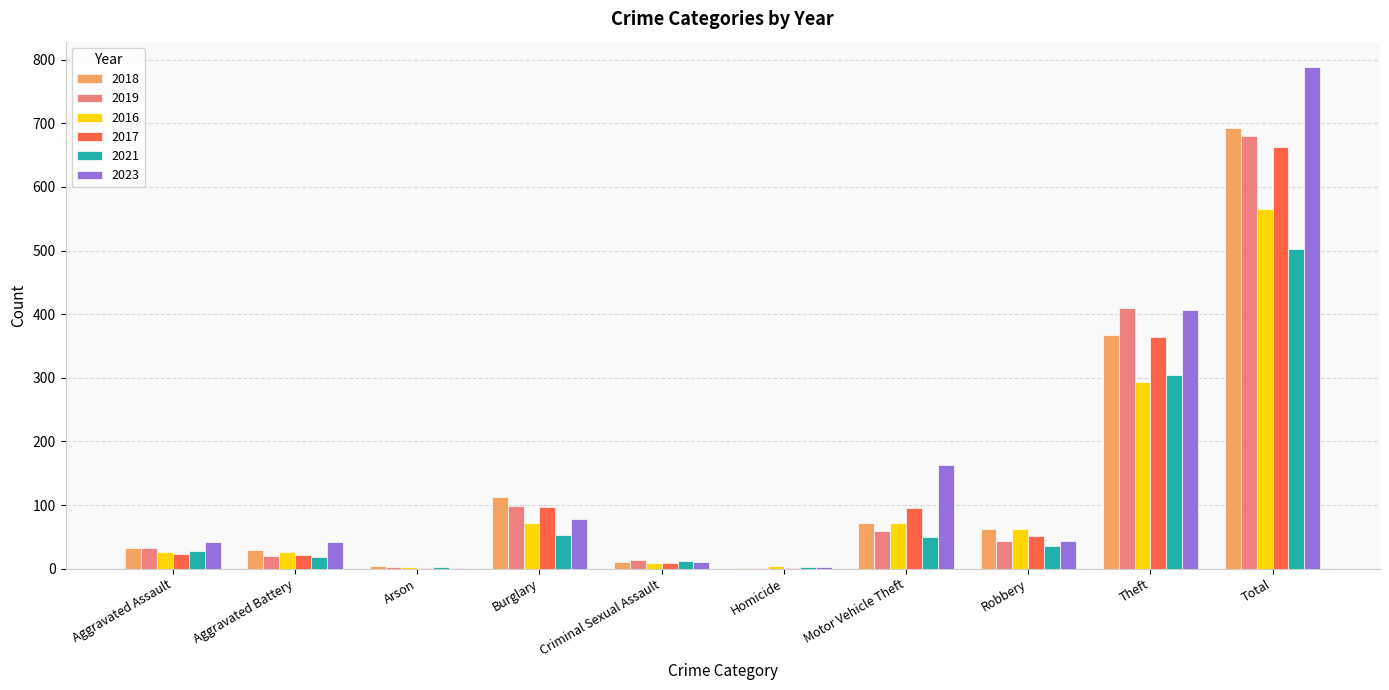

The 2019 series shows 410 at Theft. True or false?

True